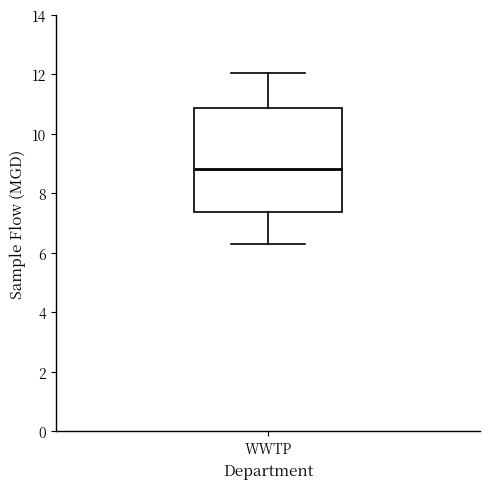

Read this box plot against the y-axis: the position of the median line, the range covered by the box, and the ends of both whiskers. The values are not printed on the chart, so give them approximately, as read against the axis.

median 8.8, box 7.4 to 10.8, whiskers 6.4 to 12.0